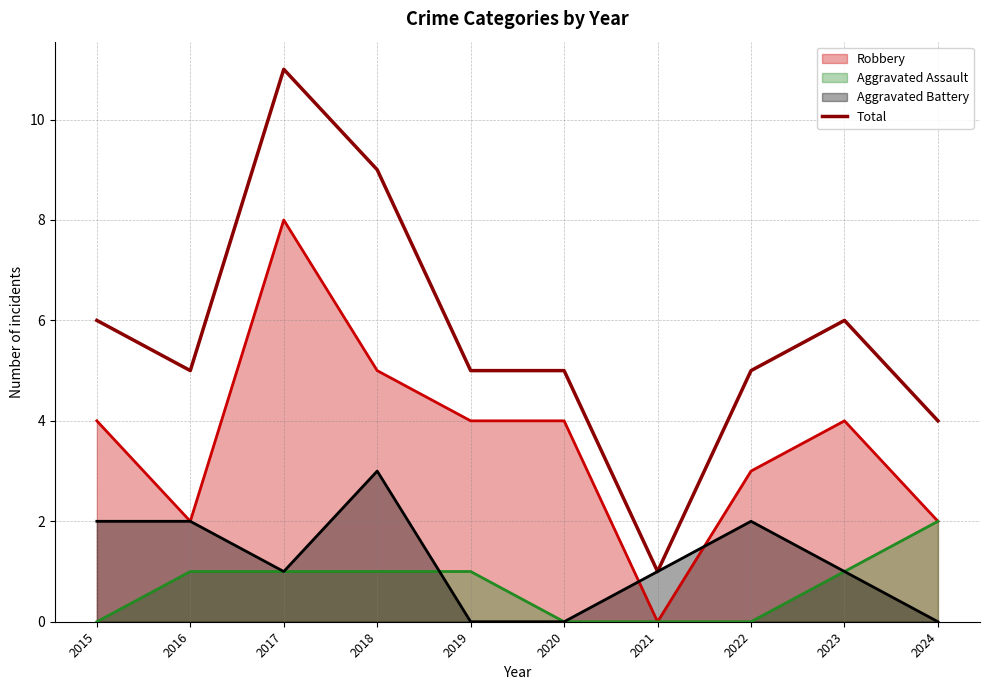

Is it true that the value at 2018 is 12?

False